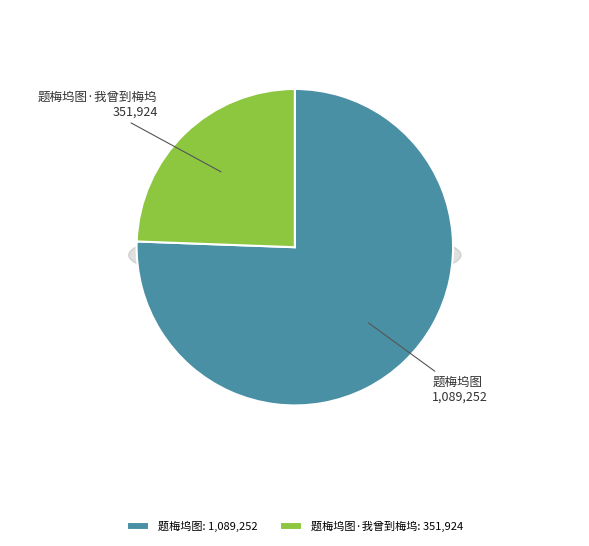

Which has a higher value, 题梅坞图·我曾到梅坞 or 题梅坞图?

题梅坞图